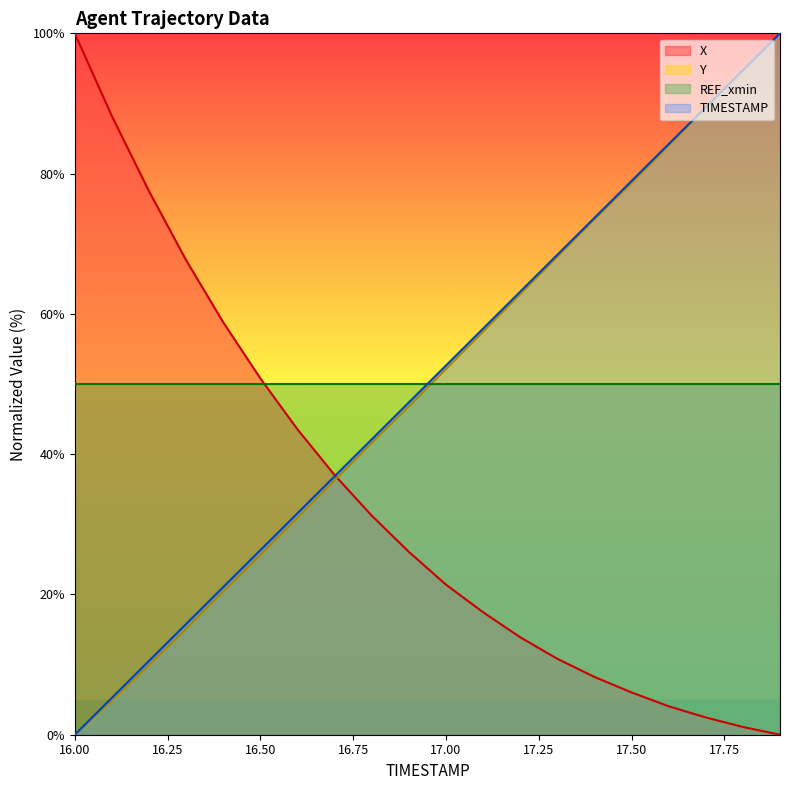

What is the maximum value for Y?

100.0